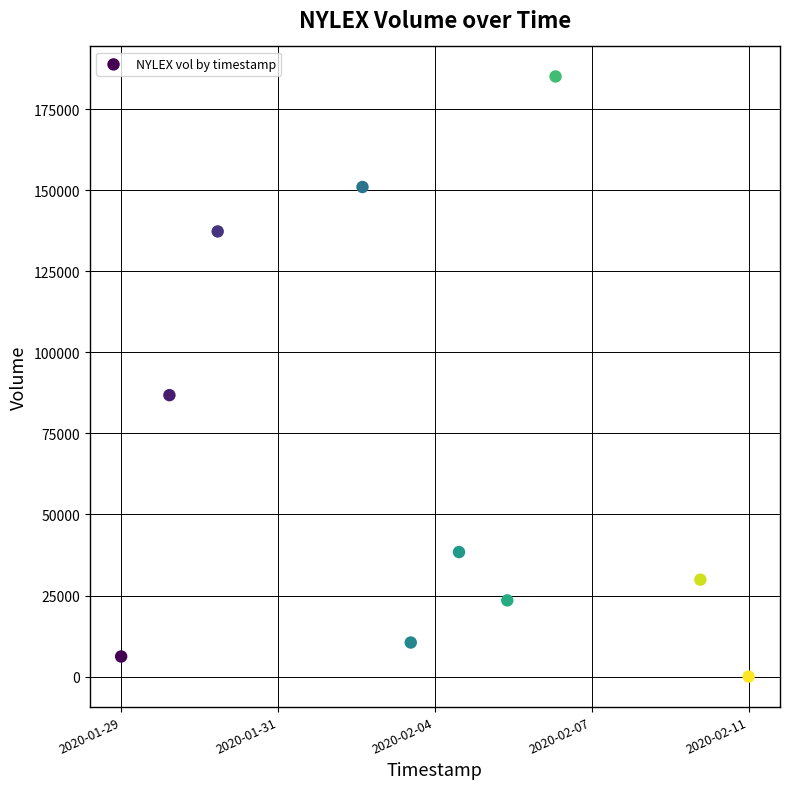

What Y value in the scatter plot is closest to 92550?

86800